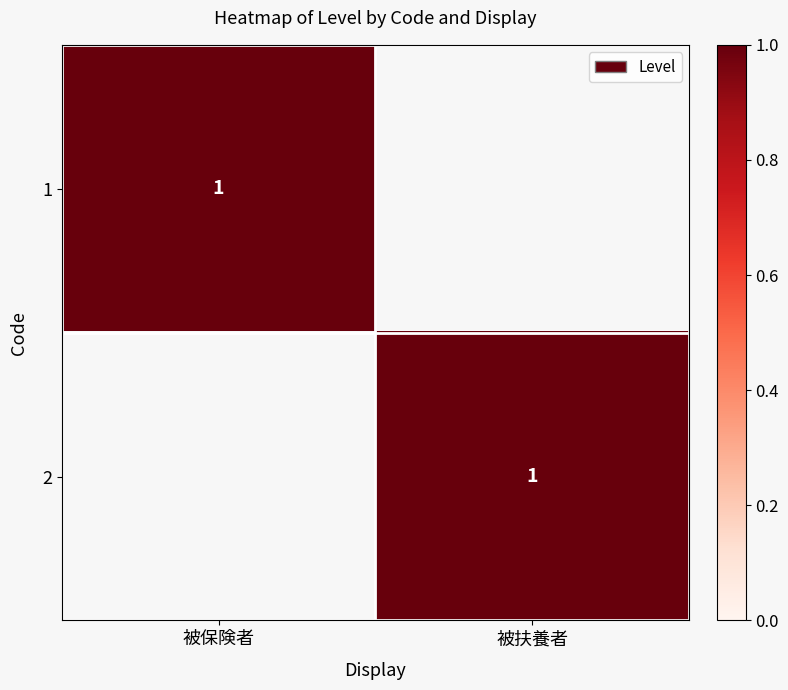

The 1 series shows 1 at 被保険者. True or false?

True